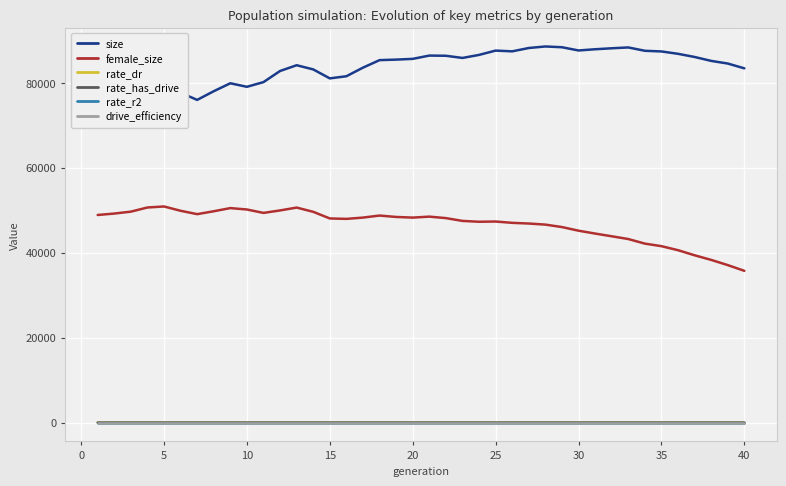

How many values in the rate_has_drive series exceed 0?

30